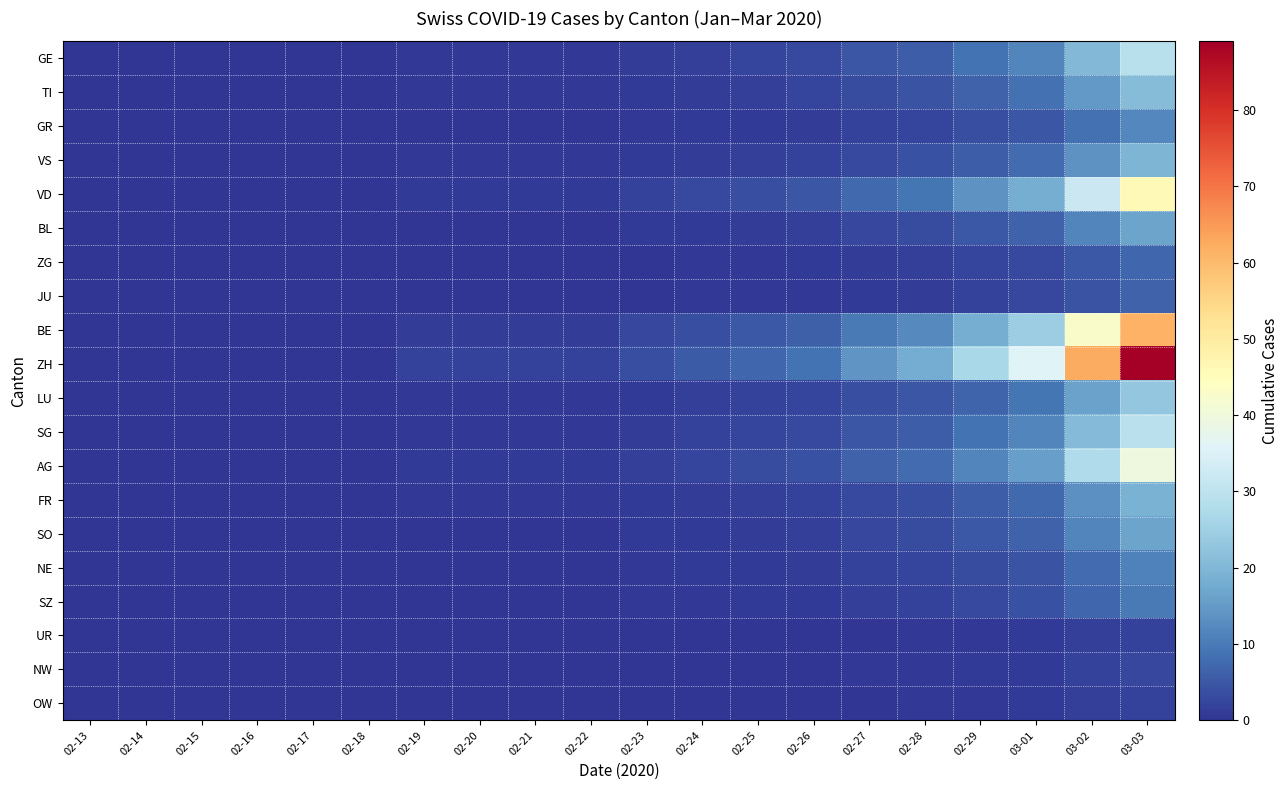

Reading left to right, what are all the values shown in this chart?

GE: 02-13=0.0	02-14=0.0	02-15=0.0	02-16=0.0	02-17=0.0	02-18=0.0	02-19=0.6	02-20=0.6	02-21=0.6	02-22=0.6	02-23=1.2	02-24=1.7	02-25=2.3	02-26=2.9	02-27=4.6	02-28=5.8	02-29=8.7	03-01=11.6	03-02=20.3	03-03=29.0
TI: 02-13=0.0	02-14=0.0	02-15=0.0	02-16=0.0	02-17=0.0	02-18=0.0	02-19=0.4	02-20=0.4	02-21=0.4	02-22=0.4	02-23=0.8	02-24=1.3	02-25=1.7	02-26=2.1	02-27=3.4	02-28=4.2	02-29=6.3	03-01=8.4	03-02=14.7	03-03=21.0
GR: 02-13=0.0	02-14=0.0	02-15=0.0	02-16=0.0	02-17=0.0	02-18=0.0	02-19=0.2	02-20=0.2	02-21=0.2	02-22=0.2	02-23=0.5	02-24=0.7	02-25=1.0	02-26=1.2	02-27=1.9	02-28=2.4	02-29=3.6	03-01=4.8	03-02=8.4	03-03=12.0
VS: 02-13=0.0	02-14=0.0	02-15=0.0	02-16=0.0	02-17=0.0	02-18=0.0	02-19=0.4	02-20=0.4	02-21=0.4	02-22=0.4	02-23=0.8	02-24=1.2	02-25=1.6	02-26=2.0	02-27=3.1	02-28=3.9	02-29=5.8	03-01=7.8	03-02=13.6	03-03=19.5
VD: 02-13=0.0	02-14=0.0	02-15=0.0	02-16=0.0	02-17=0.0	02-18=0.0	02-19=0.9	02-20=0.9	02-21=0.9	02-22=0.9	02-23=1.8	02-24=2.8	02-25=3.7	02-26=4.6	02-27=7.4	02-28=9.2	02-29=13.8	03-01=18.4	03-02=32.2	03-03=46.0
BL: 02-13=0.0	02-14=0.0	02-15=0.0	02-16=0.0	02-17=0.0	02-18=0.0	02-19=0.3	02-20=0.3	02-21=0.3	02-22=0.3	02-23=0.7	02-24=1.0	02-25=1.3	02-26=1.6	02-27=2.6	02-28=3.3	02-29=5.0	03-01=6.6	03-02=11.6	03-03=16.5
ZG: 02-13=0.0	02-14=0.0	02-15=0.0	02-16=0.0	02-17=0.0	02-18=0.0	02-19=0.1	02-20=0.1	02-21=0.1	02-22=0.1	02-23=0.3	02-24=0.4	02-25=0.6	02-26=0.7	02-27=1.1	02-28=1.4	02-29=2.1	03-01=2.8	03-02=4.9	03-03=7.0
JU: 02-13=0.0	02-14=0.0	02-15=0.0	02-16=0.0	02-17=0.0	02-18=0.0	02-19=0.1	02-20=0.1	02-21=0.1	02-22=0.1	02-23=0.3	02-24=0.4	02-25=0.5	02-26=0.6	02-27=1.0	02-28=1.3	02-29=1.9	03-01=2.6	03-02=4.5	03-03=6.5
BE: 02-13=0.0	02-14=0.0	02-15=0.0	02-16=0.0	02-17=0.0	02-18=0.0	02-19=1.2	02-20=1.2	02-21=1.2	02-22=1.2	02-23=2.5	02-24=3.7	02-25=4.9	02-26=6.2	02-27=9.8	02-28=12.3	02-29=18.4	03-01=24.6	03-02=43.0	03-03=61.5
ZH: 02-13=0.0	02-14=0.0	02-15=0.0	02-16=0.0	02-17=0.0	02-18=0.0	02-19=1.8	02-20=1.8	02-21=1.8	02-22=1.8	02-23=3.6	02-24=5.3	02-25=7.1	02-26=8.9	02-27=14.2	02-28=17.8	02-29=26.7	03-01=35.6	03-02=62.3	03-03=89.0
LU: 02-13=0.0	02-14=0.0	02-15=0.0	02-16=0.0	02-17=0.0	02-18=0.0	02-19=0.5	02-20=0.5	02-21=0.5	02-22=0.5	02-23=0.9	02-24=1.4	02-25=1.8	02-26=2.3	02-27=3.7	02-28=4.6	02-29=6.9	03-01=9.2	03-02=16.1	03-03=23.0
SG: 02-13=0.0	02-14=0.0	02-15=0.0	02-16=0.0	02-17=0.0	02-18=0.0	02-19=0.6	02-20=0.6	02-21=0.6	02-22=0.6	02-23=1.2	02-24=1.8	02-25=2.4	02-26=3.0	02-27=4.7	02-28=5.9	02-29=8.8	03-01=11.8	03-02=20.6	03-03=29.5
AG: 02-13=0.0	02-14=0.0	02-15=0.0	02-16=0.0	02-17=0.0	02-18=0.0	02-19=0.8	02-20=0.8	02-21=0.8	02-22=0.8	02-23=1.6	02-24=2.4	02-25=3.2	02-26=4.0	02-27=6.3	02-28=7.9	02-29=11.8	03-01=15.8	03-02=27.6	03-03=39.5
FR: 02-13=0.0	02-14=0.0	02-15=0.0	02-16=0.0	02-17=0.0	02-18=0.0	02-19=0.4	02-20=0.4	02-21=0.4	02-22=0.4	02-23=0.8	02-24=1.1	02-25=1.5	02-26=1.9	02-27=3.0	02-28=3.8	02-29=5.7	03-01=7.6	03-02=13.3	03-03=19.0
SO: 02-13=0.0	02-14=0.0	02-15=0.0	02-16=0.0	02-17=0.0	02-18=0.0	02-19=0.3	02-20=0.3	02-21=0.3	02-22=0.3	02-23=0.7	02-24=1.0	02-25=1.3	02-26=1.6	02-27=2.6	02-28=3.3	02-29=5.0	03-01=6.6	03-02=11.6	03-03=16.5
NE: 02-13=0.0	02-14=0.0	02-15=0.0	02-16=0.0	02-17=0.0	02-18=0.0	02-19=0.2	02-20=0.2	02-21=0.2	02-22=0.2	02-23=0.4	02-24=0.7	02-25=0.9	02-26=1.1	02-27=1.8	02-28=2.2	02-29=3.3	03-01=4.4	03-02=7.7	03-03=11.0
SZ: 02-13=0.0	02-14=0.0	02-15=0.0	02-16=0.0	02-17=0.0	02-18=0.0	02-19=0.2	02-20=0.2	02-21=0.2	02-22=0.2	02-23=0.4	02-24=0.6	02-25=0.8	02-26=1.0	02-27=1.6	02-28=2.0	02-29=3.0	03-01=4.0	03-02=7.0	03-03=10.0
UR: 02-13=0.0	02-14=0.0	02-15=0.0	02-16=0.0	02-17=0.0	02-18=0.0	02-19=0.0	02-20=0.0	02-21=0.0	02-22=0.0	02-23=0.1	02-24=0.1	02-25=0.2	02-26=0.2	02-27=0.3	02-28=0.4	02-29=0.6	03-01=0.8	03-02=1.4	03-03=2.0
NW: 02-13=0.0	02-14=0.0	02-15=0.0	02-16=0.0	02-17=0.0	02-18=0.0	02-19=0.0	02-20=0.0	02-21=0.0	02-22=0.0	02-23=0.1	02-24=0.2	02-25=0.2	02-26=0.2	02-27=0.4	02-28=0.5	02-29=0.8	03-01=1.0	03-02=1.8	03-03=2.5
OW: 02-13=0.0	02-14=0.0	02-15=0.0	02-16=0.0	02-17=0.0	02-18=0.0	02-19=0.0	02-20=0.0	02-21=0.0	02-22=0.0	02-23=0.1	02-24=0.1	02-25=0.2	02-26=0.2	02-27=0.3	02-28=0.4	02-29=0.6	03-01=0.8	03-02=1.4	03-03=2.0